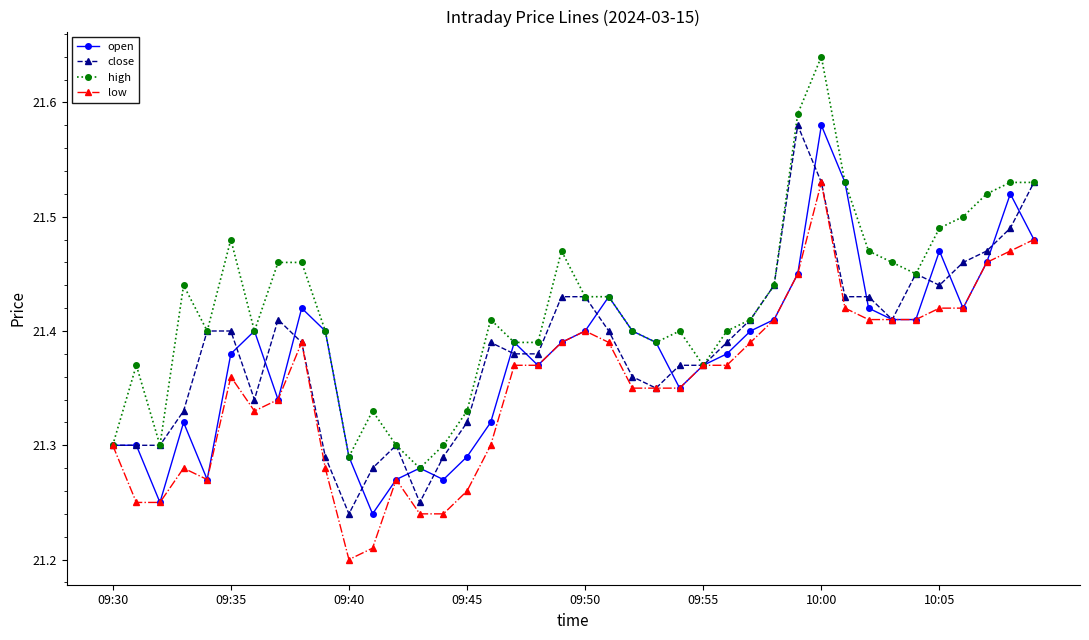

Count the high values in the range 21 to 22.

40